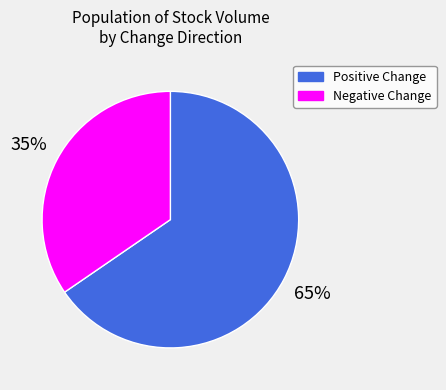

What percentage is the Negative Change slice, to the nearest percent?

35%